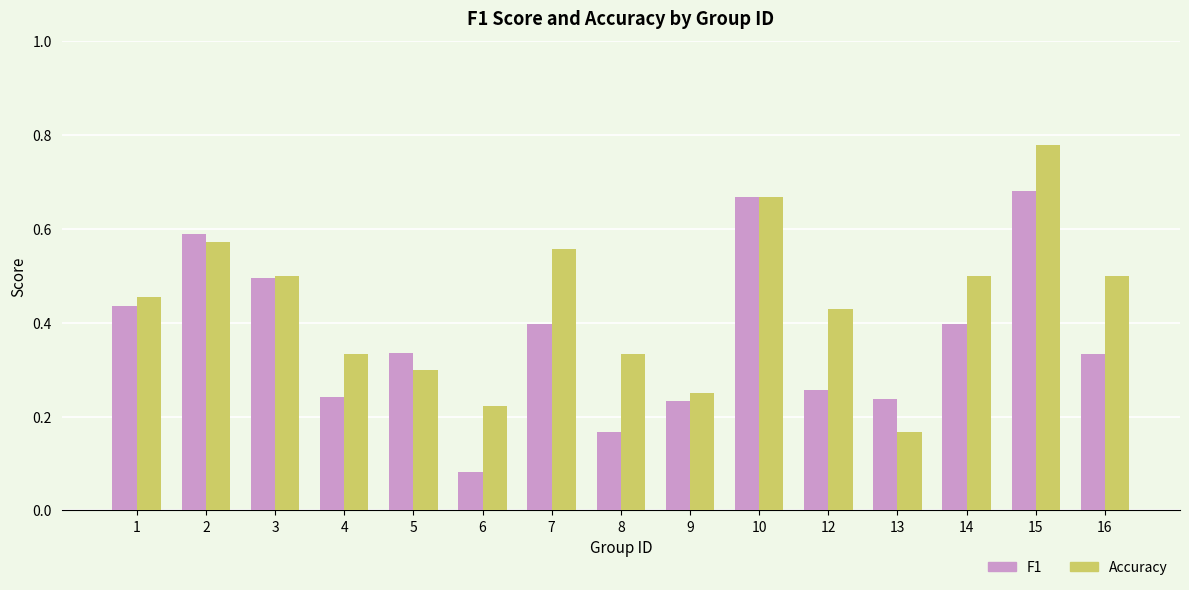

List the series in order of their peak value, lowest first.

F1, Accuracy